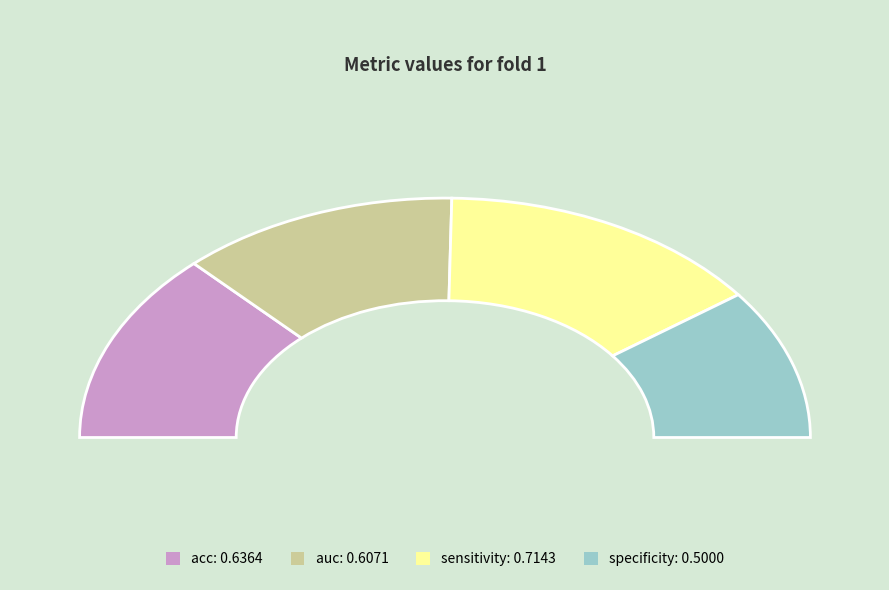

Combined, what portion of the pie is specificity and acc?

46.2%